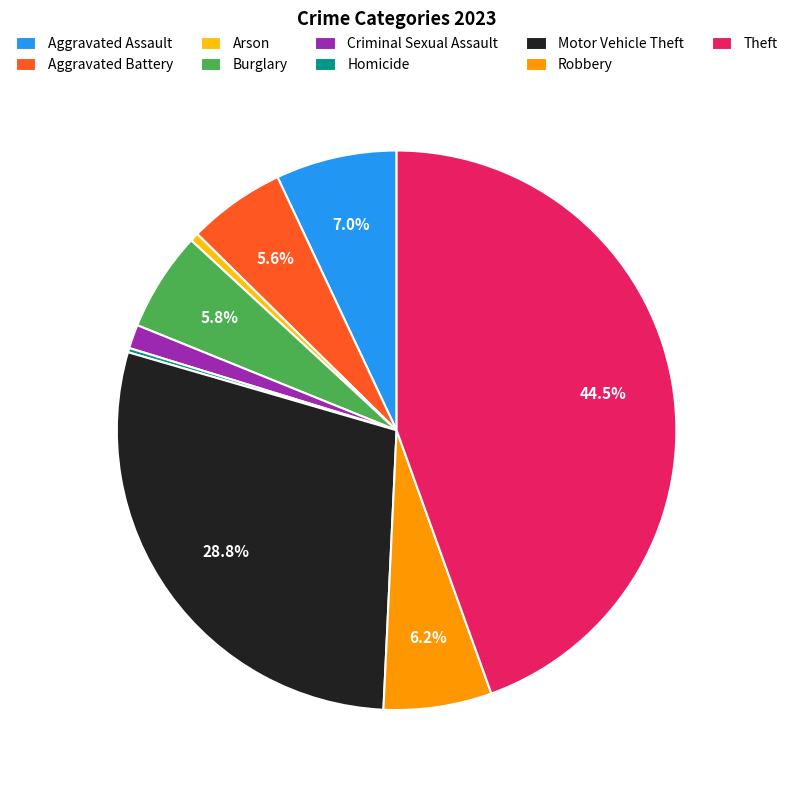

Is Aggravated Assault the majority of the pie?

No